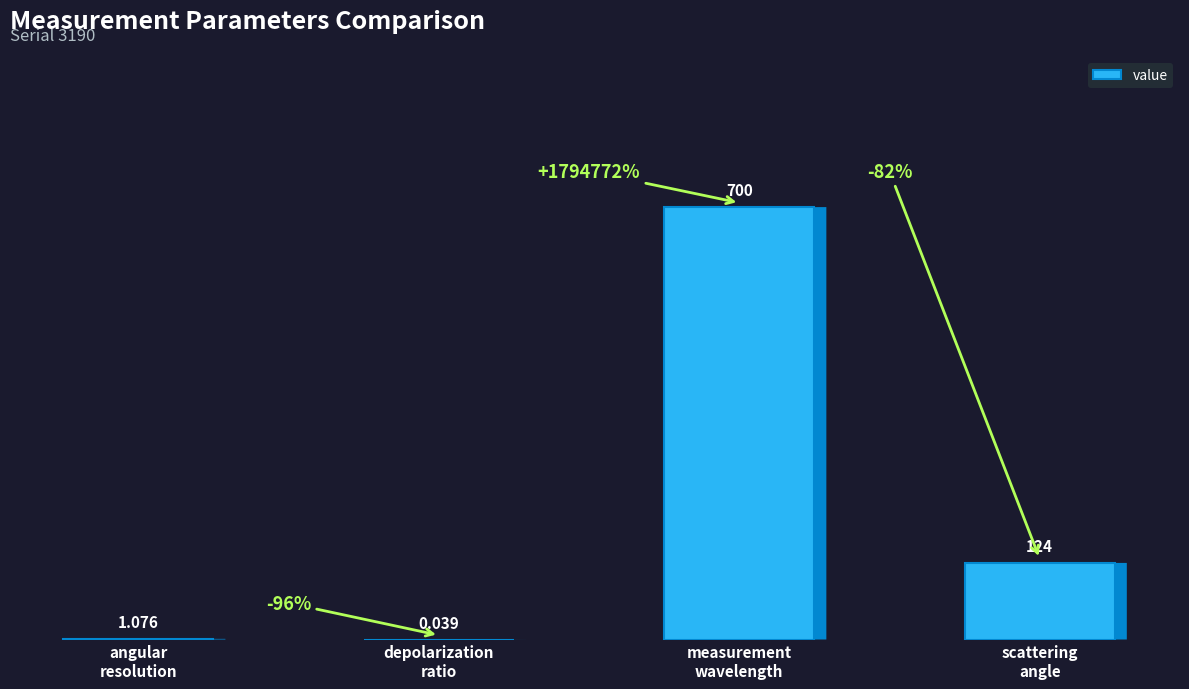

Count the number of data series in this chart.

1